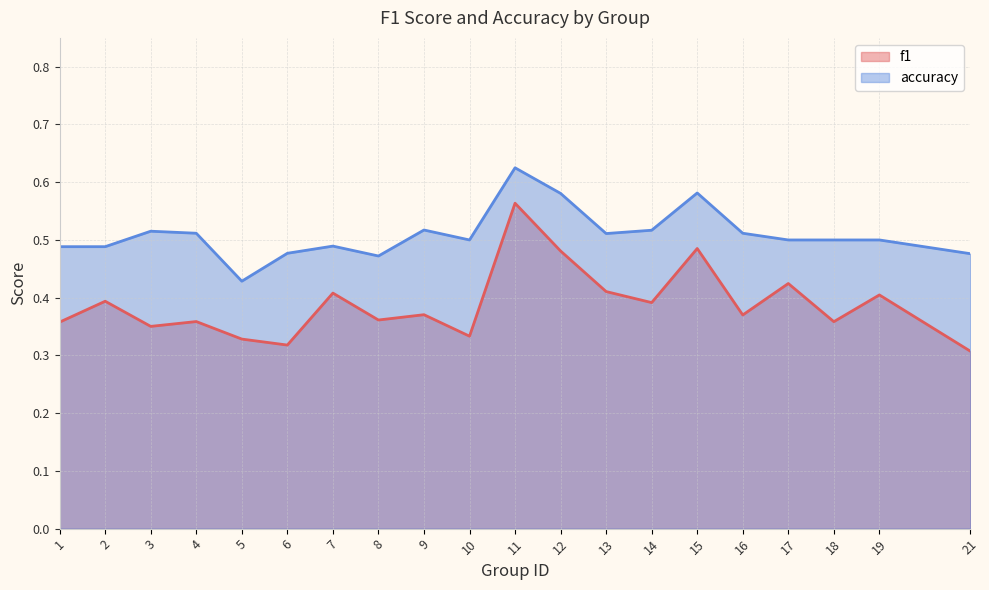

True or false: accuracy and f1 intersect in this chart.

False